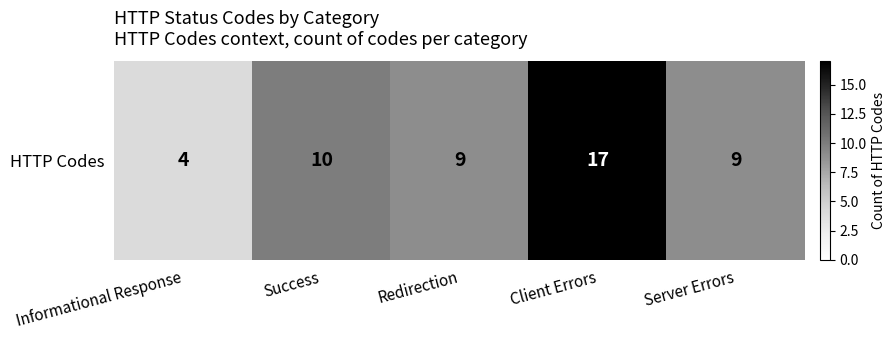

Where does the data first go above 9?

Success